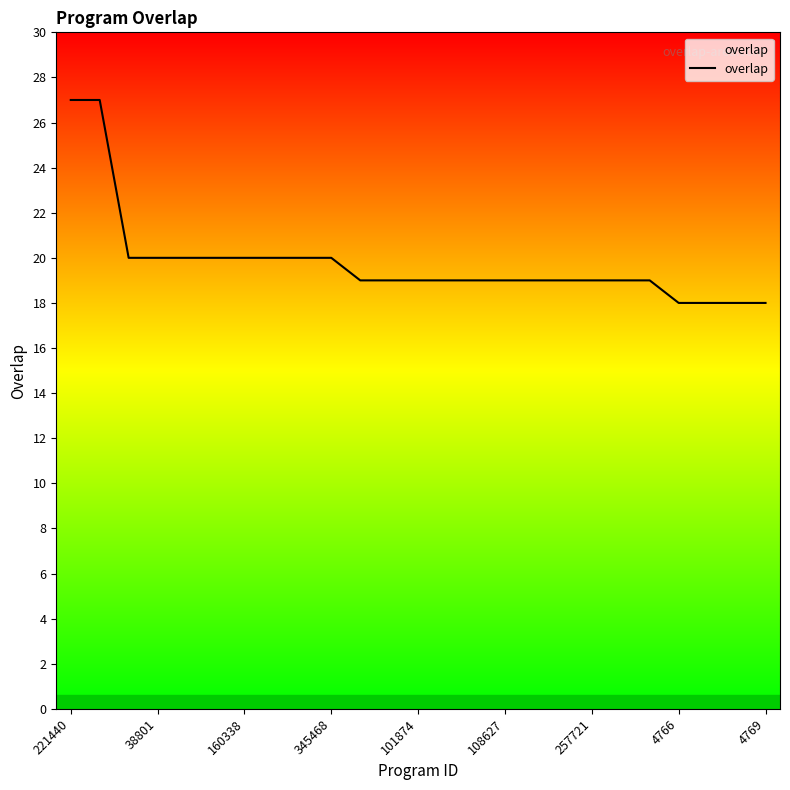

What is the maximum value shown in the chart?

27